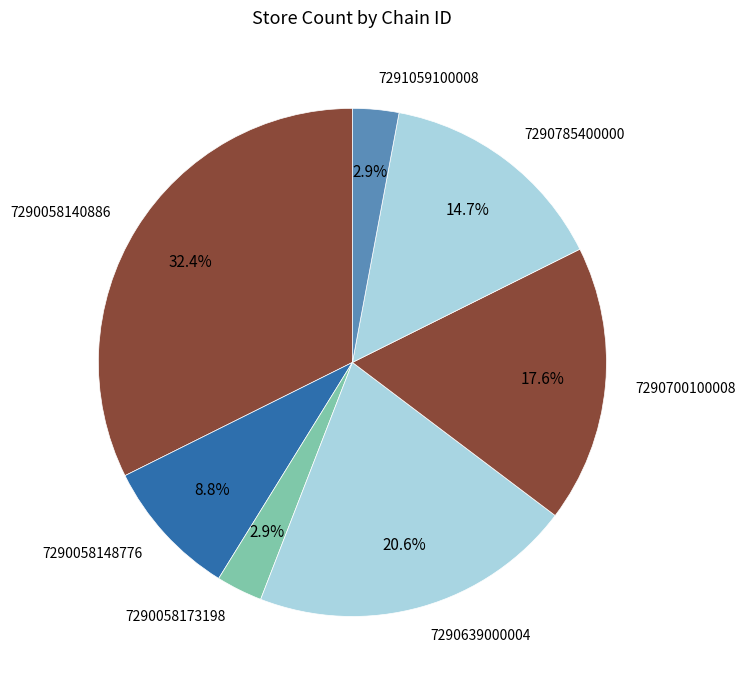

Do 7290058140886 and 7290639000004 together represent more than half of the pie?

Yes